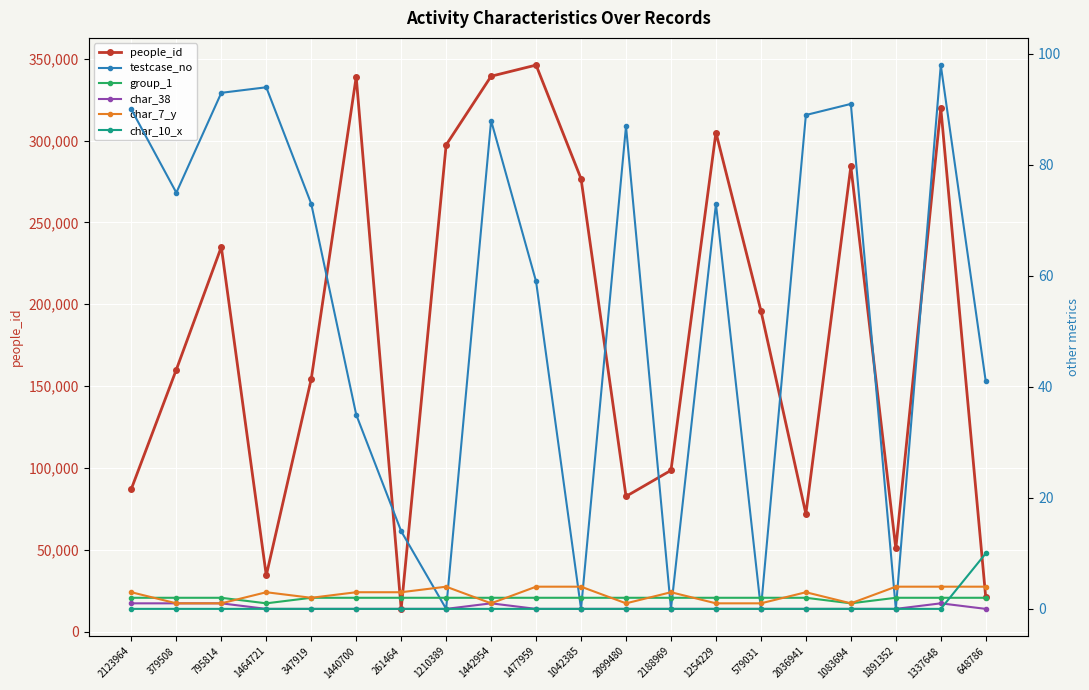

What is the value of the people_id point at the 16th from the left?

71946